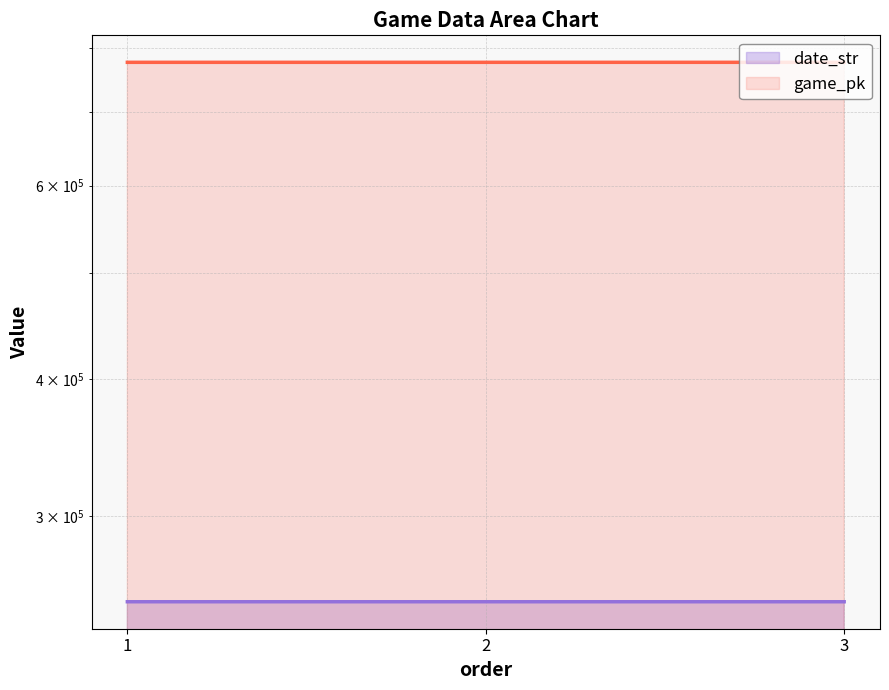

Rank the categories by game_pk value from lowest to highest.

1, 2, 3